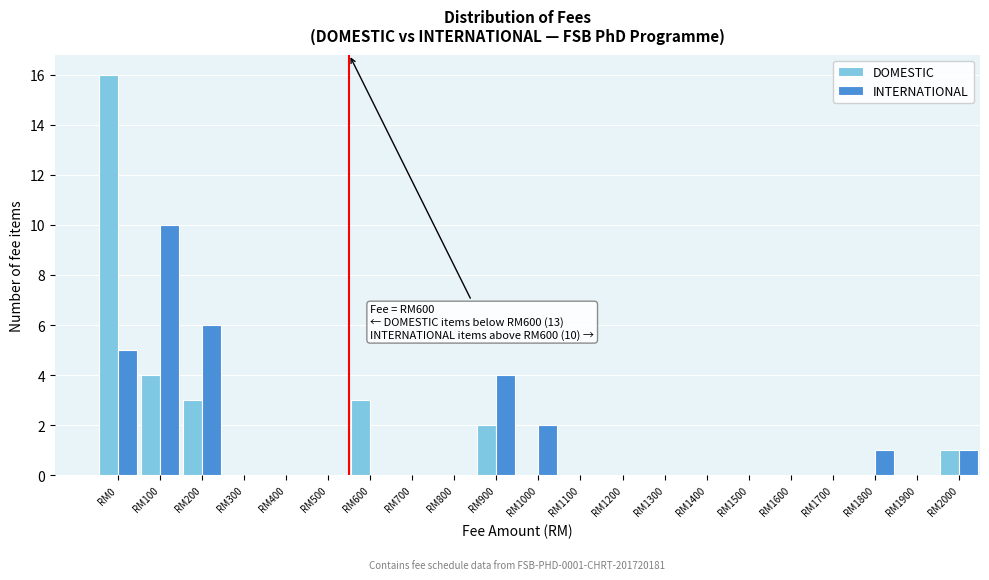

Which category has the highest value across all series?

RM0